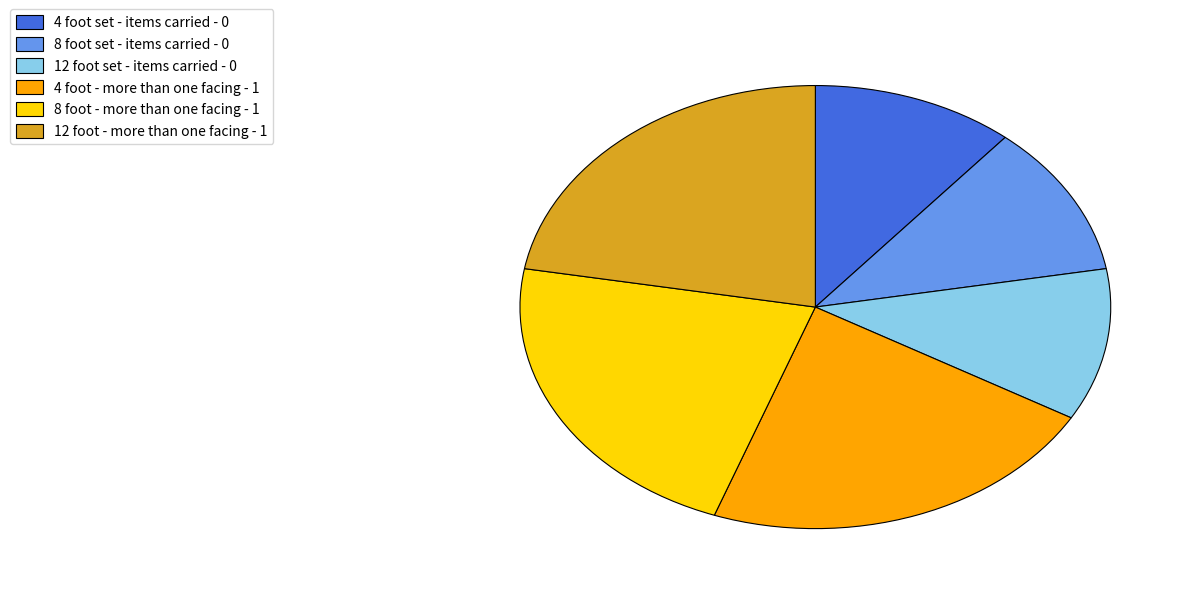

Do 12 foot set - items carried - 0 and 4 foot - more than one facing - 1 together represent more than half of the pie?

No